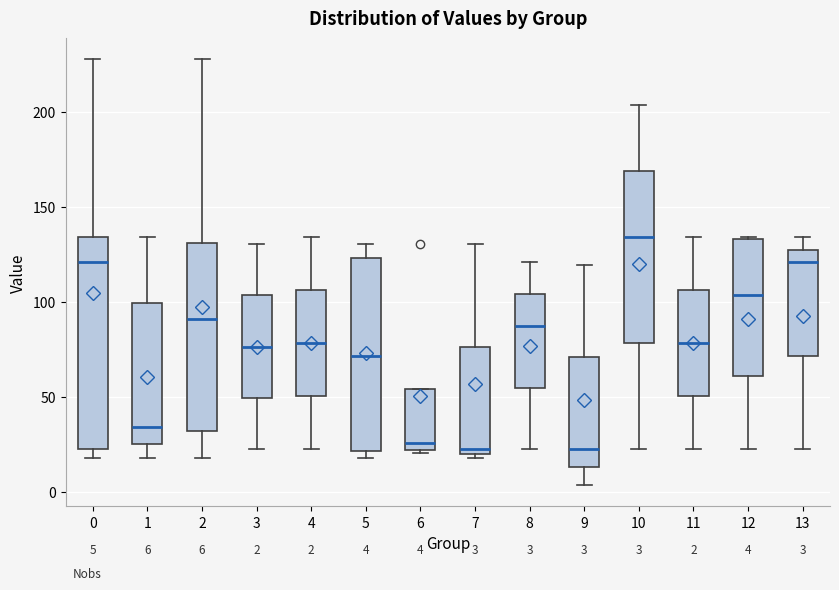

Comparing the boxes themselves (not the whiskers), which one is the tallest?

0